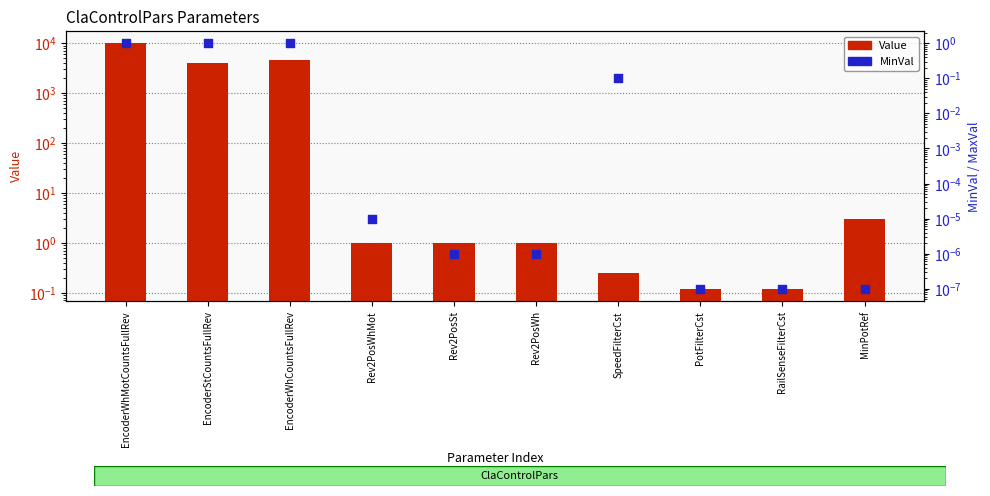

Which series has the largest total across all categories?

Value